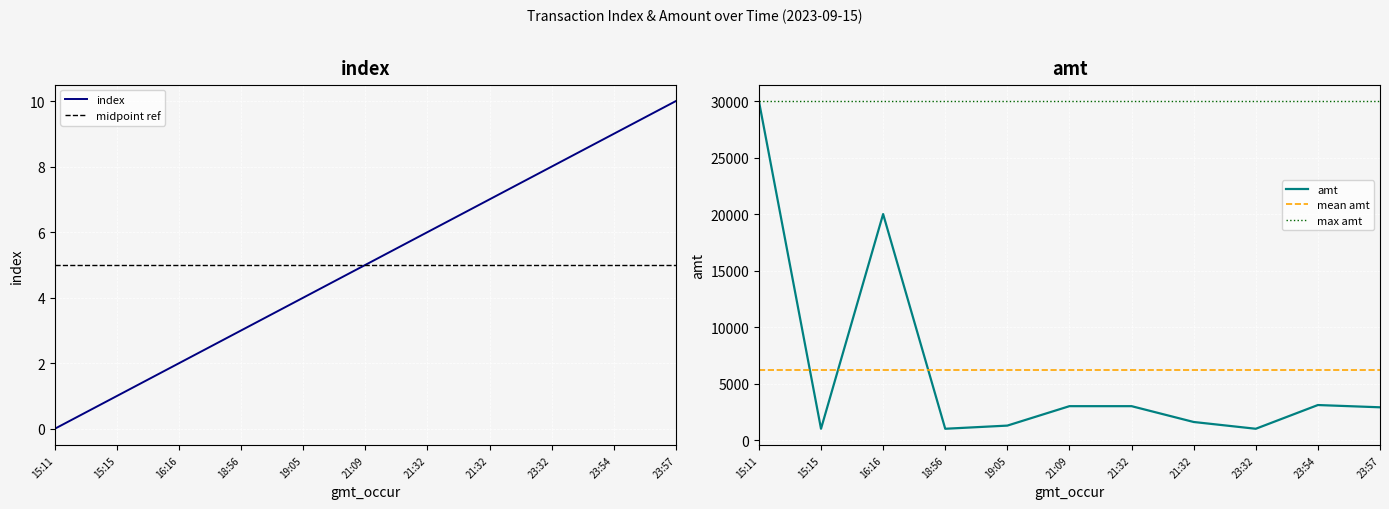

List the labels in order of index value, smallest first.

15:11, 15:15, 16:16, 18:56, 19:05, 21:09, 21:32, 21:32, 23:32, 23:54, 23:57